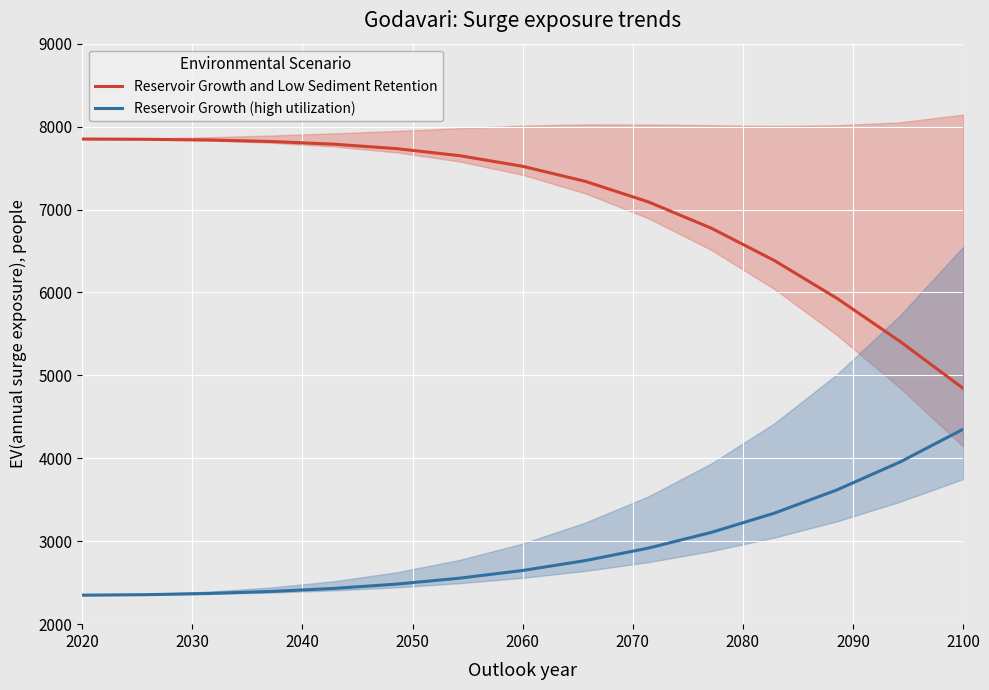

Rank the series by their maximum value, from lowest to highest.

Reservoir Growth (high utilization), Reservoir Growth and Low Sediment Retention